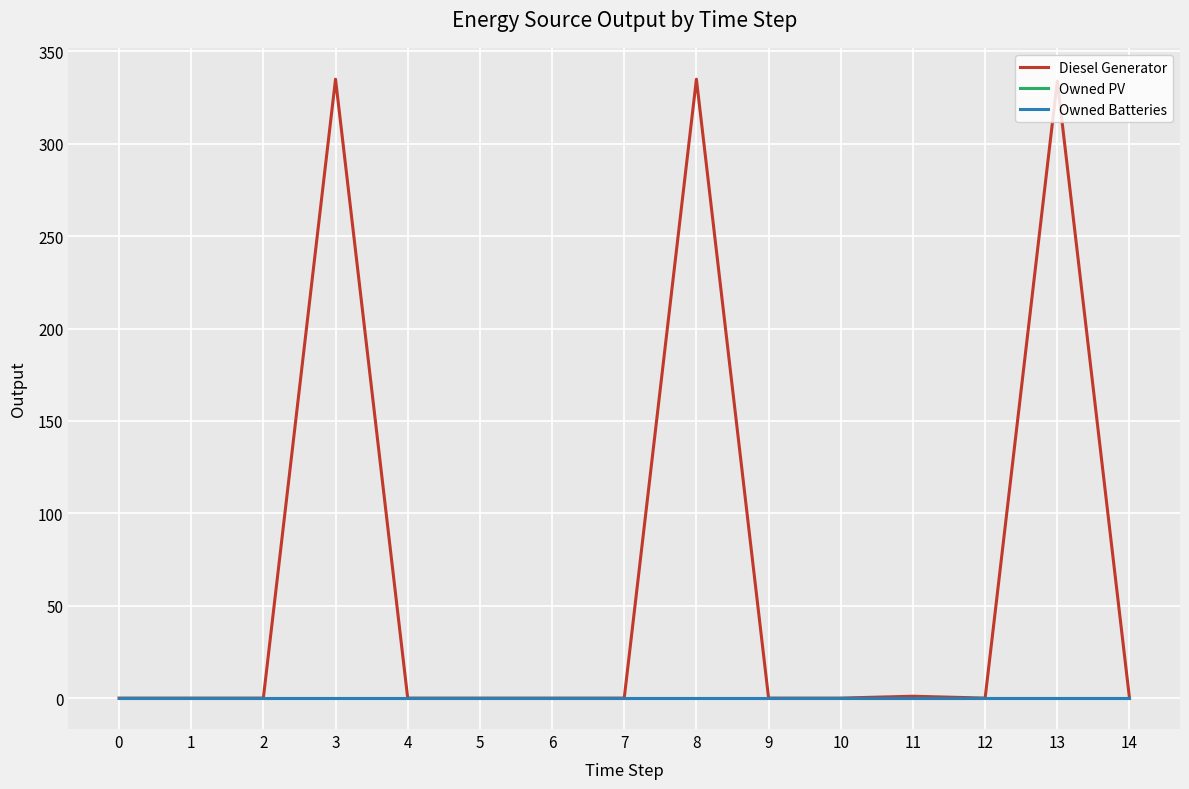

At which category is the sum across all series the highest?

3